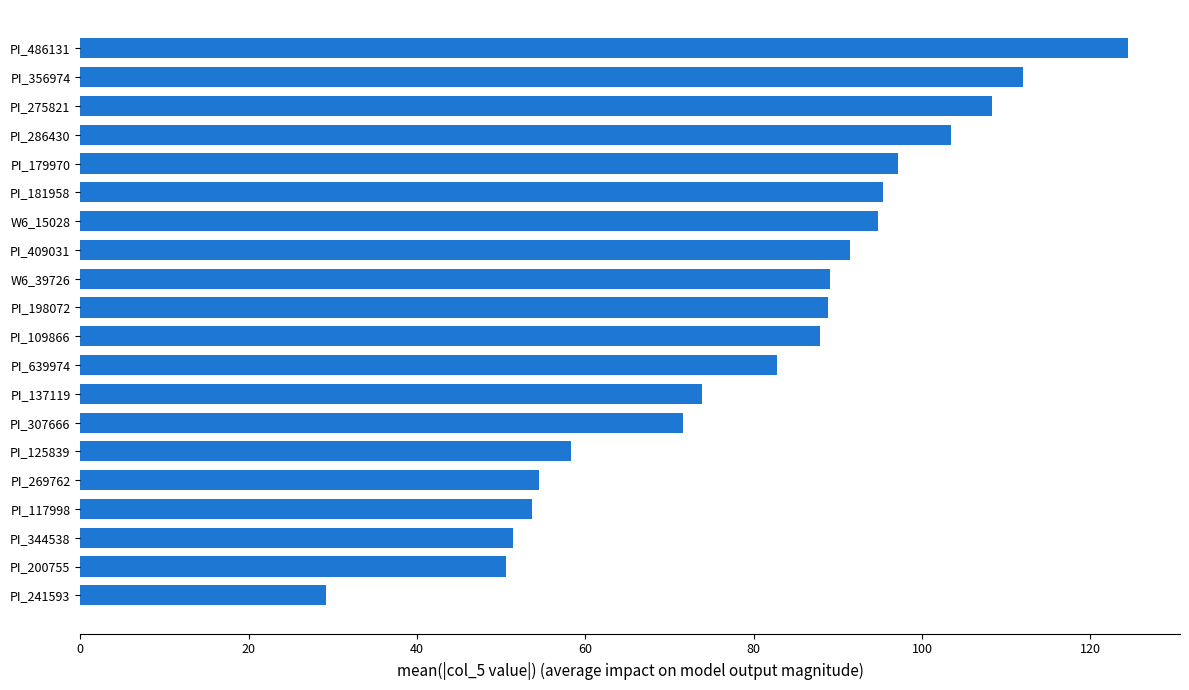

Is it true that the value at PI_117998 is 91.5?

False